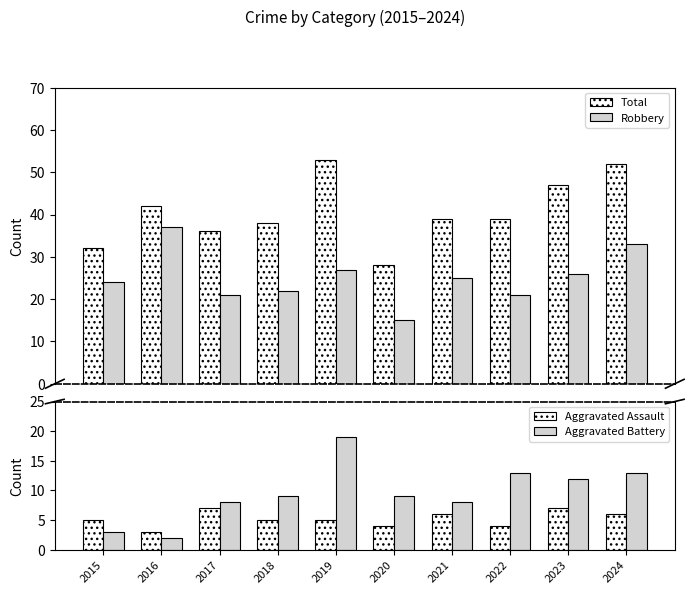

Is it true that Aggravated Assault equals 4 at 2020?

True